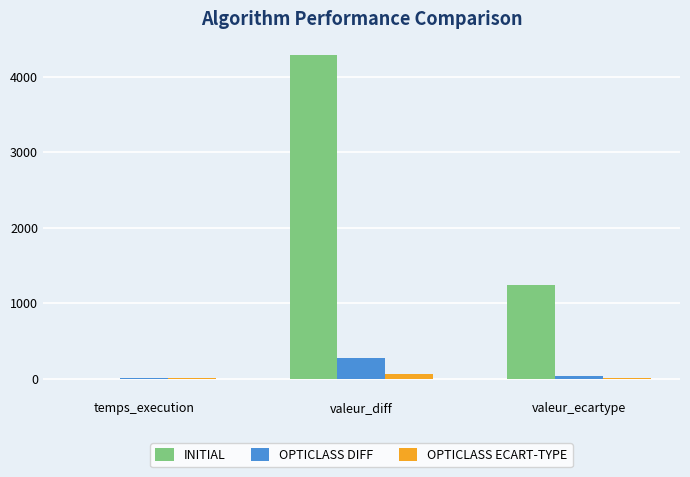

What is the total value across all series at temps_execution?

8.7